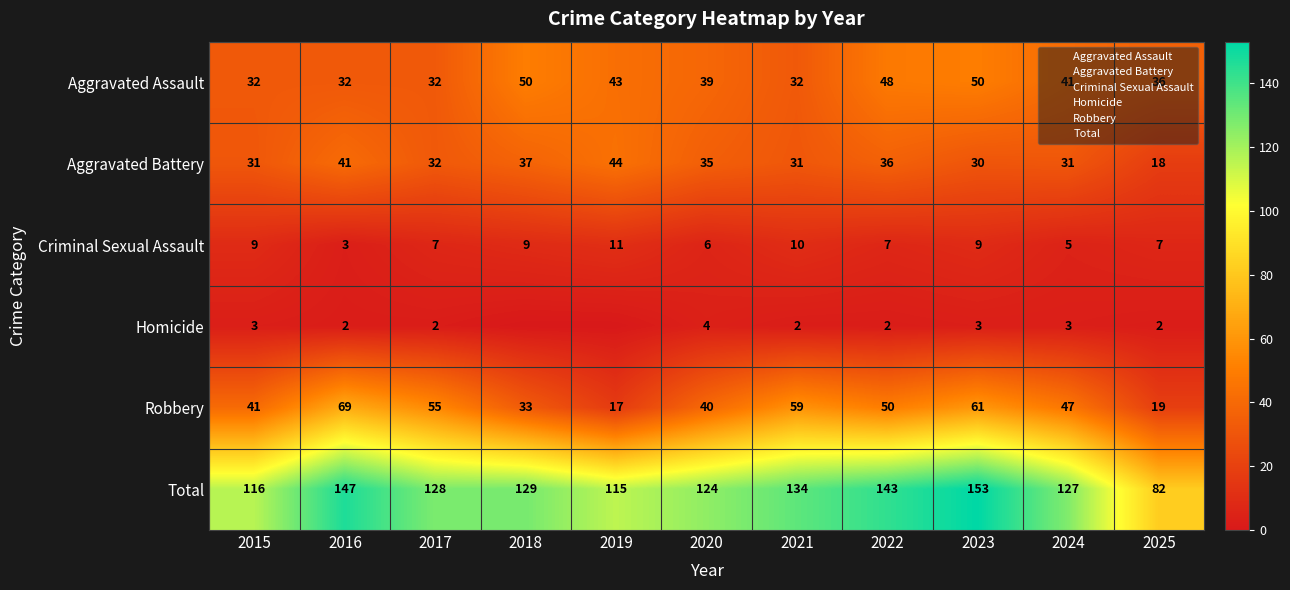

At which label does Robbery first exceed 47?

2016